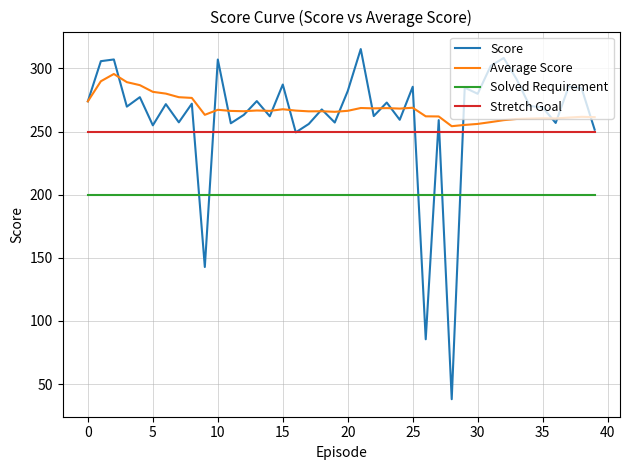

What is the average value of the Average Score series?

268.0